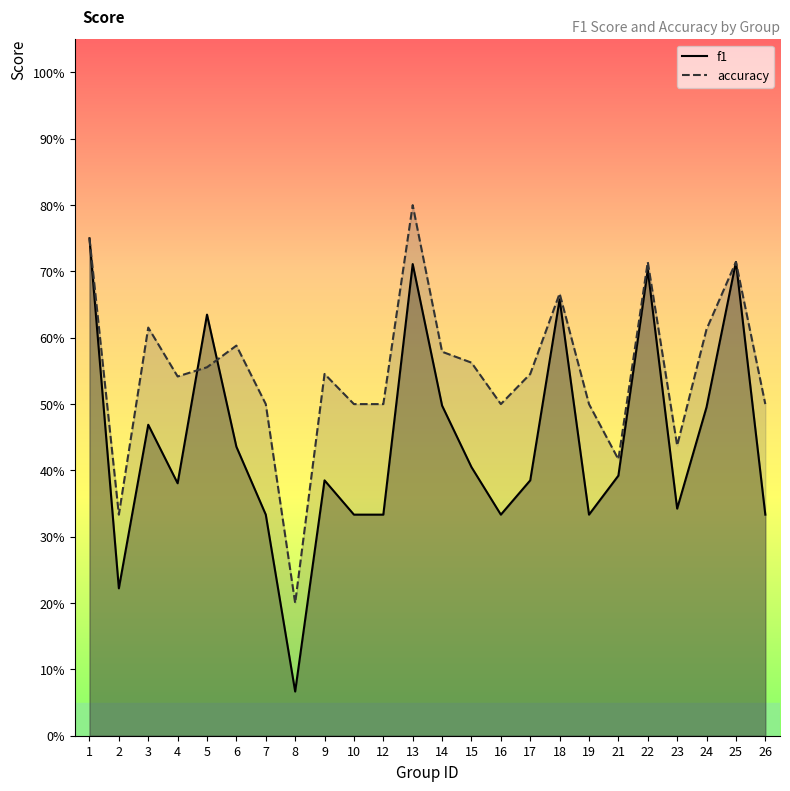

How many interior local peaks does the accuracy series have?

7